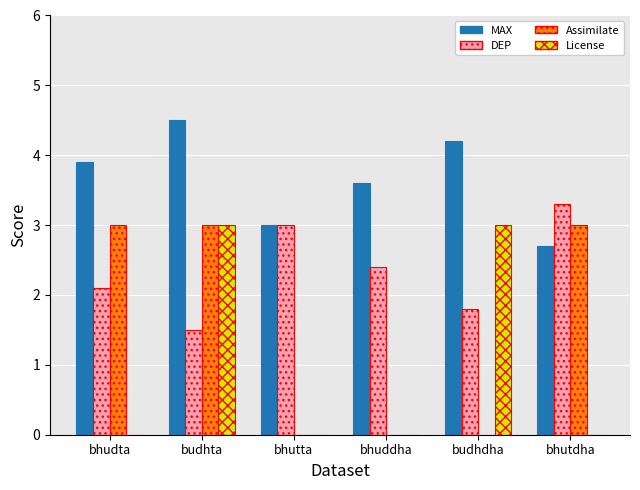

The value of DEP at bhutdha is 1.4. True or false?

False